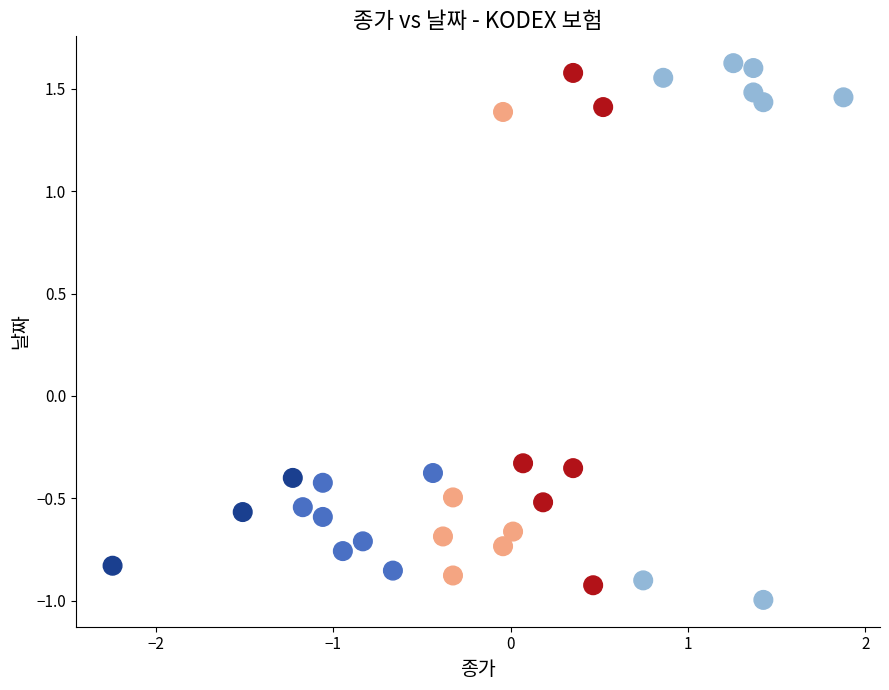

What is the range of X values (max minus min)?

4.1